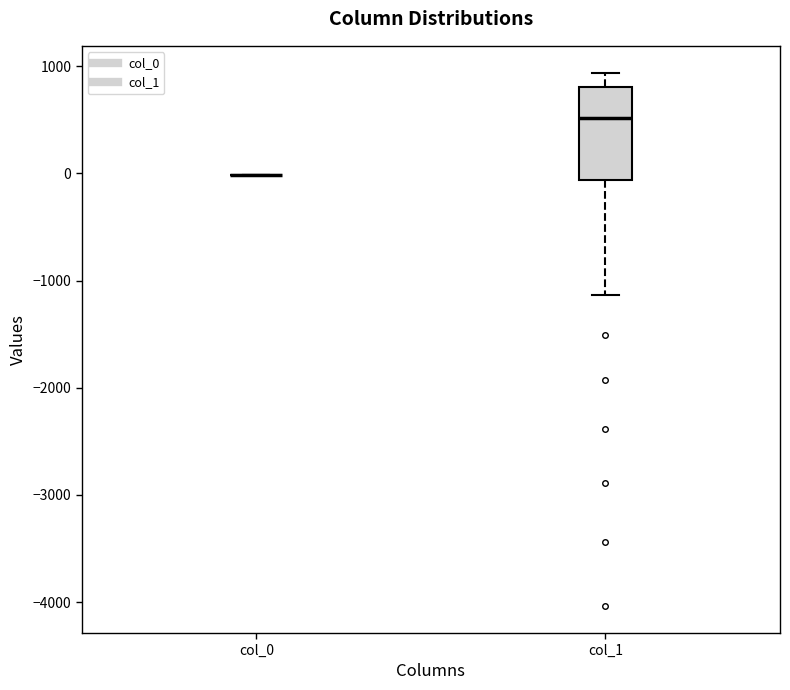

Reading left to right, read every box against the y-axis: the position of its median line, the range the box covers, and the ends of its whiskers. The values are not printed on the chart, so give them approximately, as read against the axis.

col_0: box collapsed to a line at 0, whiskers 0 to 0
col_1: median 500, box -100 to 800, whiskers -1100 to 900